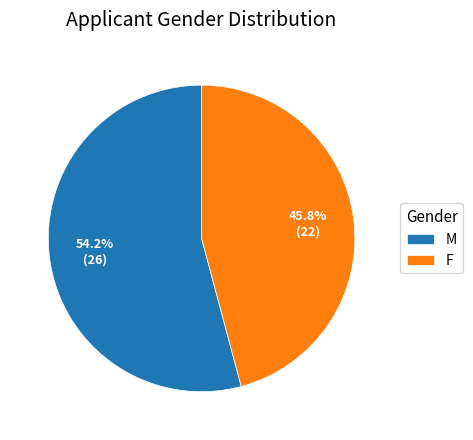

To the nearest percent, what is the difference between the largest and smallest slice percentages?

8%